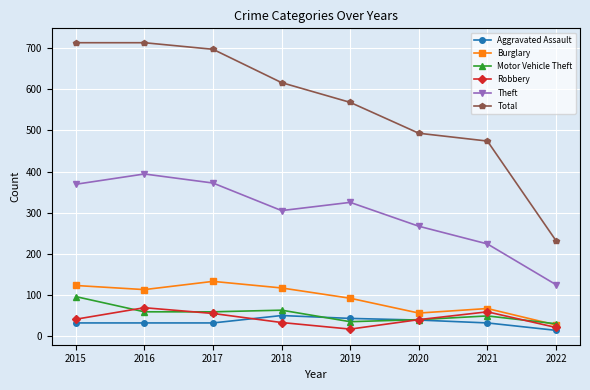

What is the total value across all series at 2016?

1380